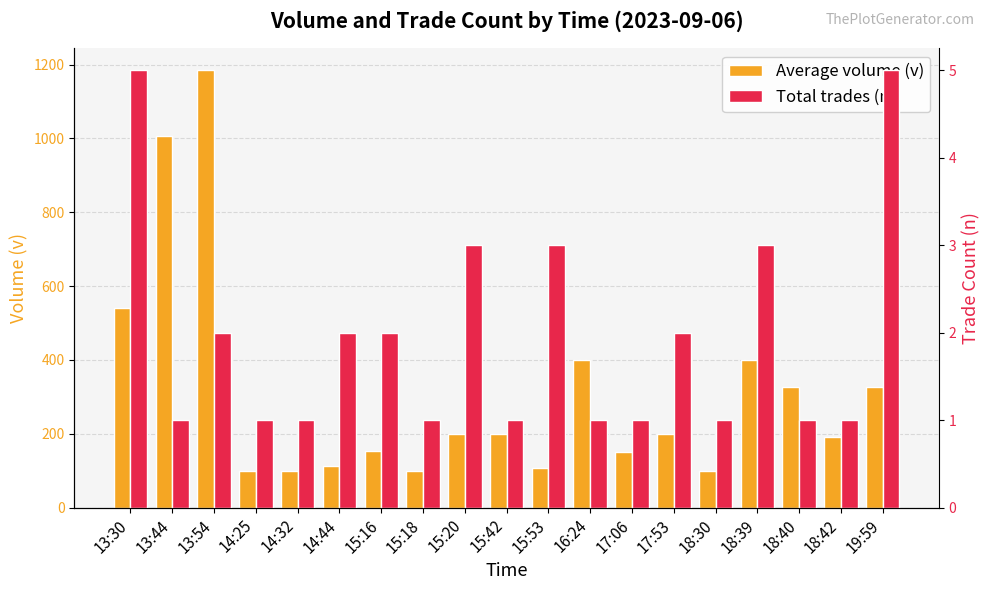

List the series in order of their peak value, lowest first.

Total trades (n), Average volume (v)